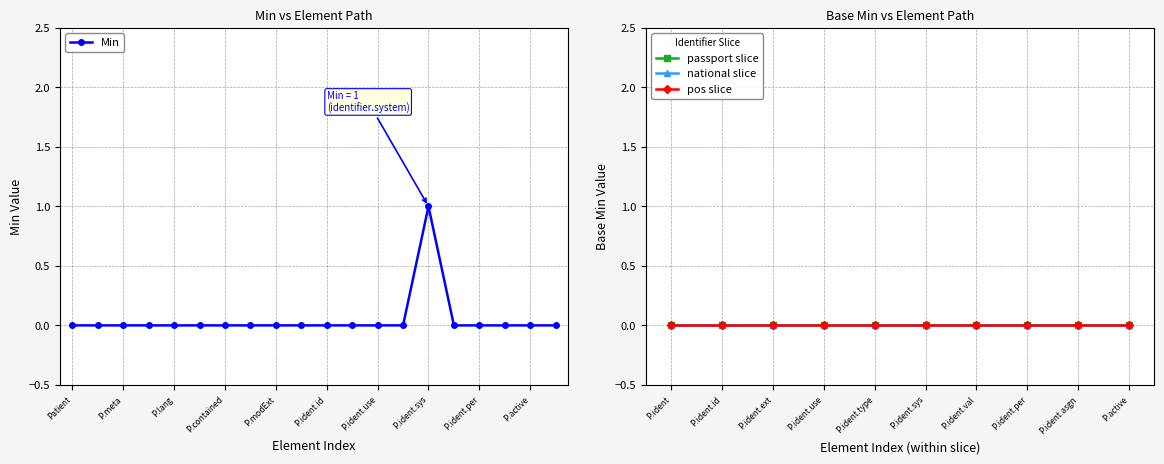

At which label does Min reach its peak?

P.ident.sys